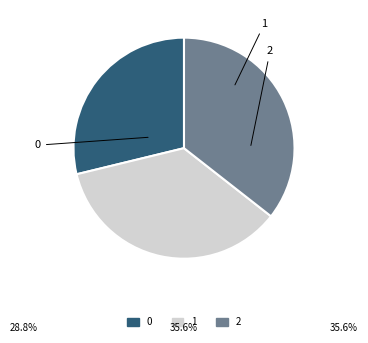

Which has a higher value, 2 or 0?

2